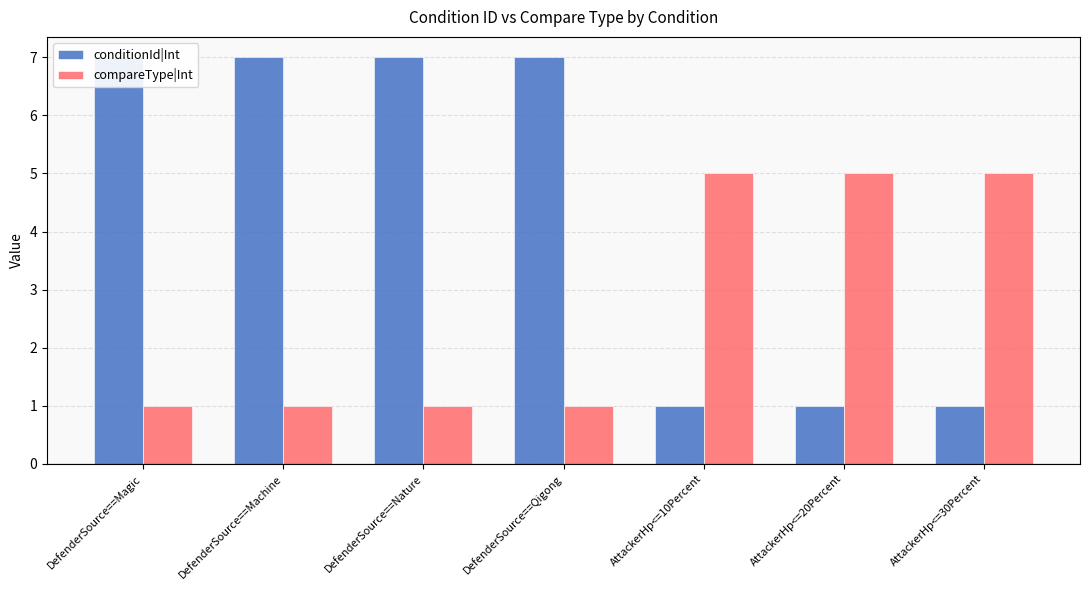

What is the approximate value of compareType|Int at DefenderSource==Nature?

1